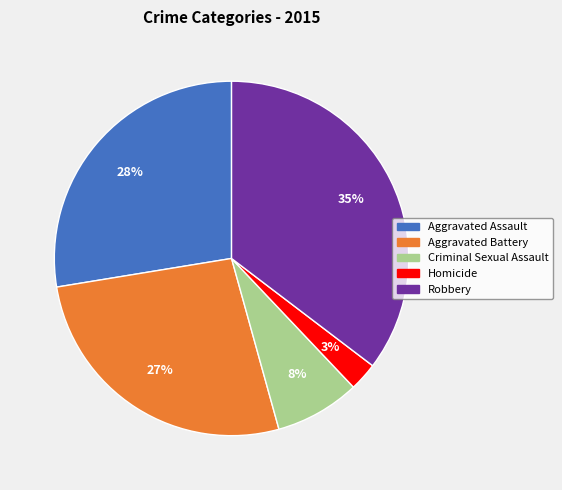

How many slices are in this pie chart?

5